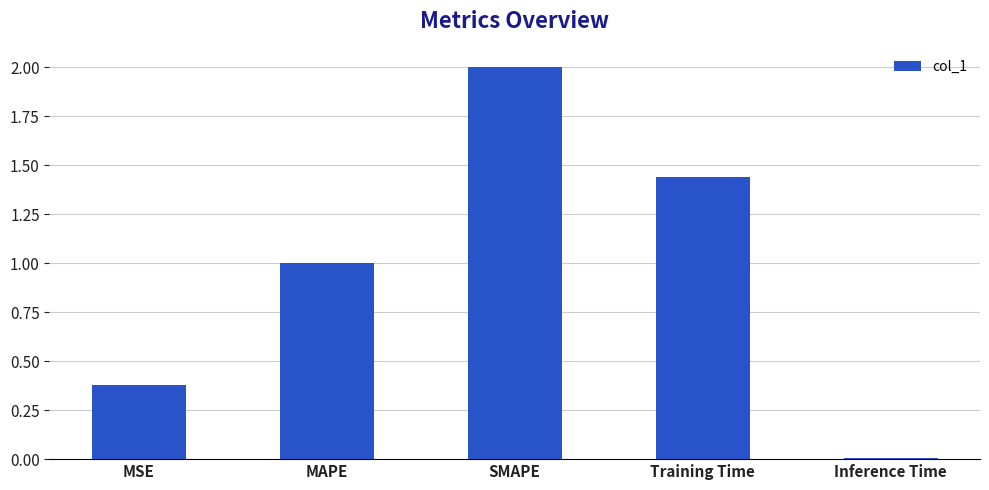

What is the value of the 2nd bar from the left?

1.0